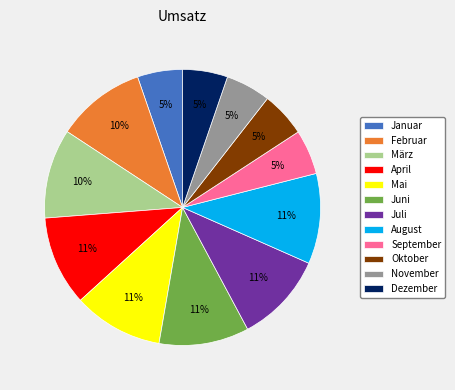

Is the sum of November and April greater than half?

No